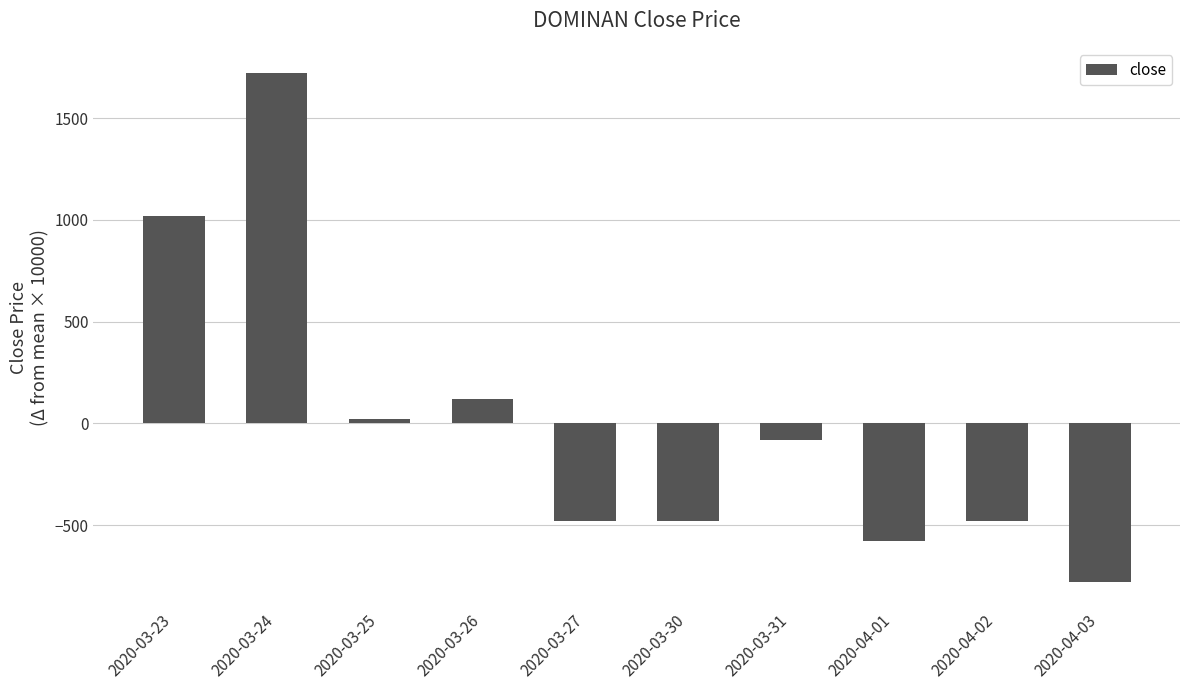

What is the sum of the values at 2020-03-31 and 2020-03-26?

40.0